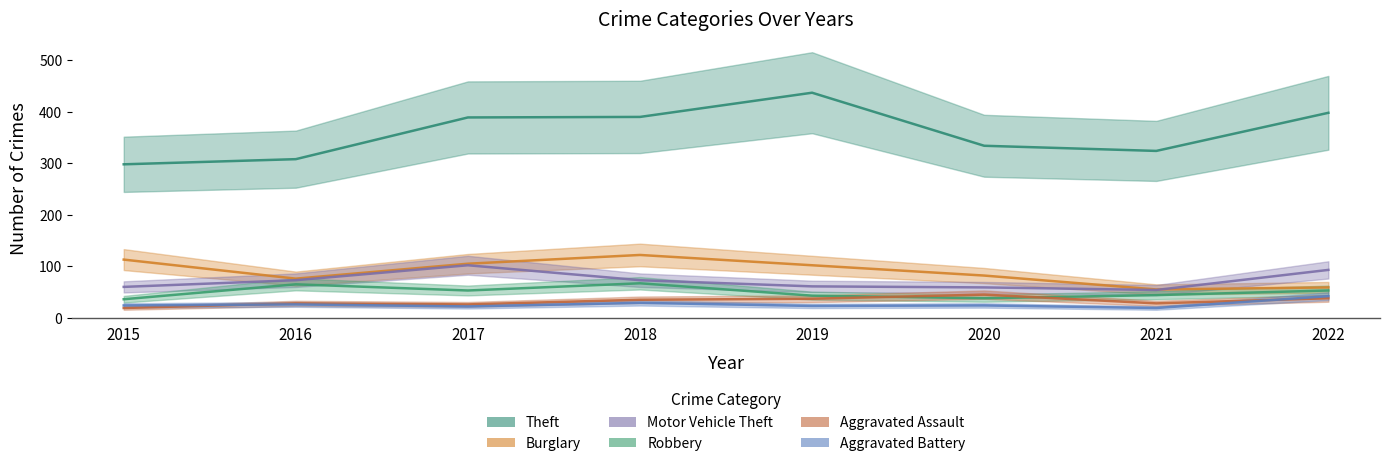

Reading left to right, list all the values displayed in this chart.

Theft: 298	308	389	390	437	334	324	398
Burglary: 113	76	105	122	102	82	55	59
Motor Vehicle Theft: 60	73	102	73	61	59	54	93
Robbery: 36	65	53	67	43	38	44	53
Aggravated Assault: 19	28	26	35	37	45	28	38
Aggravated Battery: 24	26	22	29	23	24	19	42